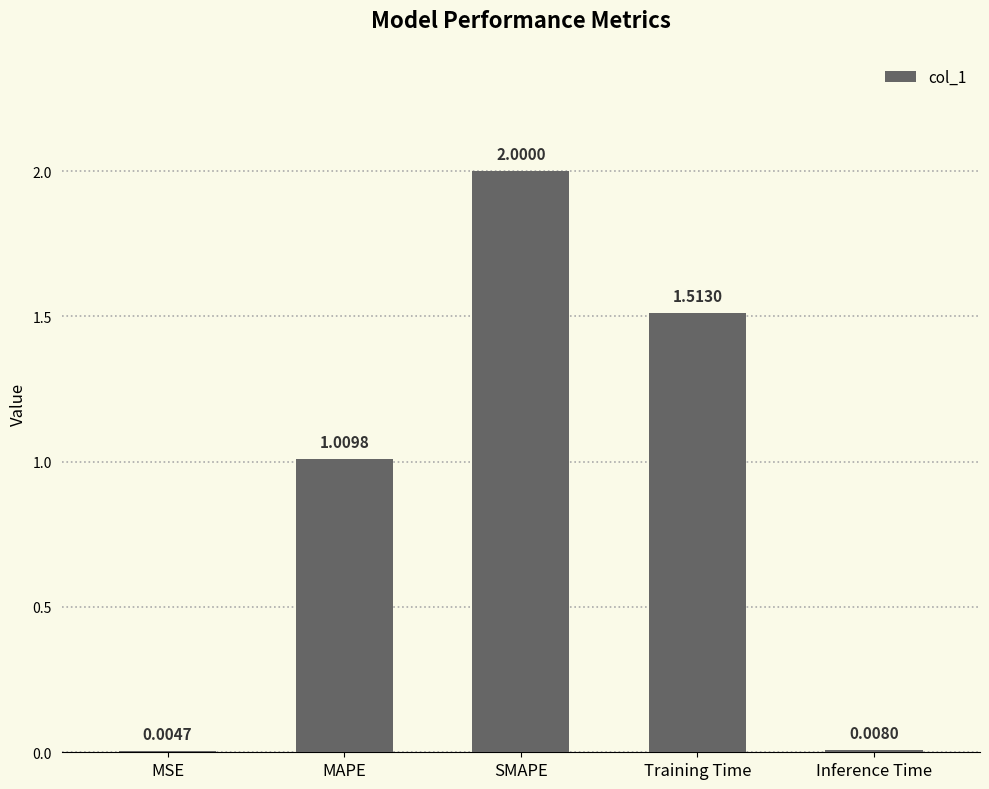

At which label does the data first exceed 1?

MAPE